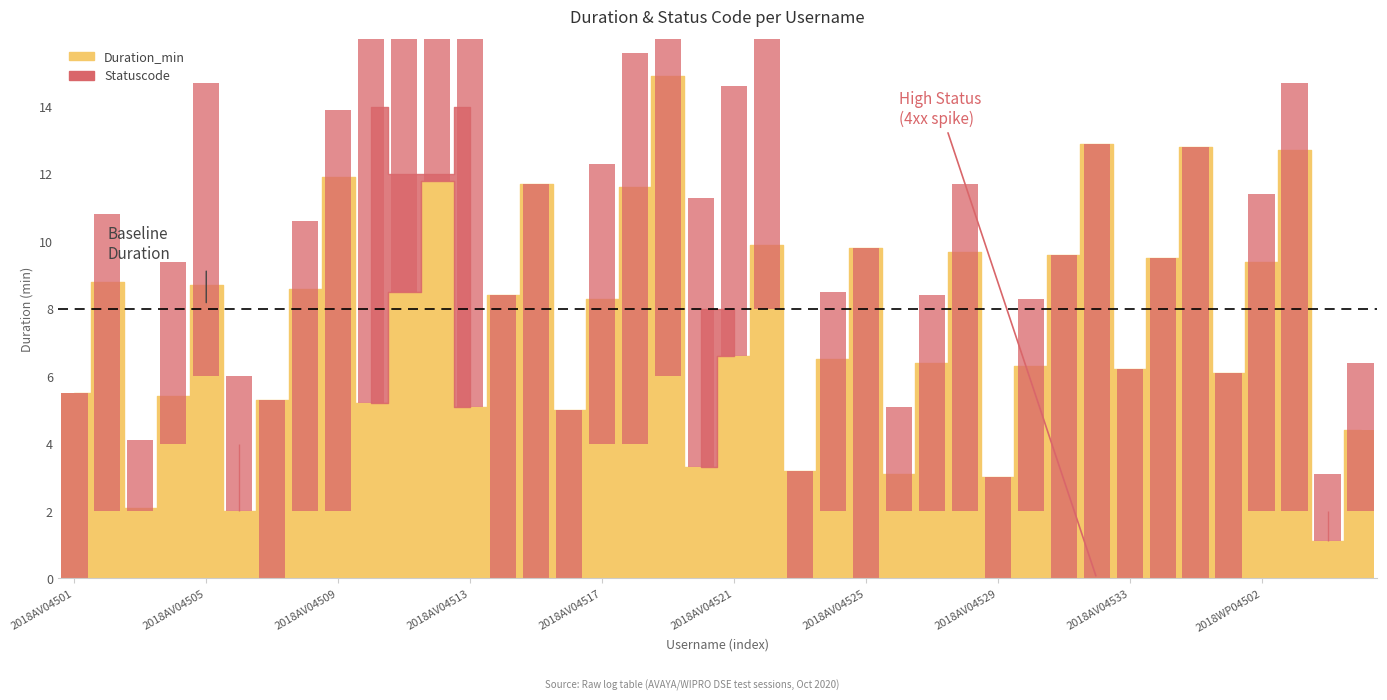

Approximately how many times larger is the value at 2018AV04535 compared to 2018AV04523?

4.0